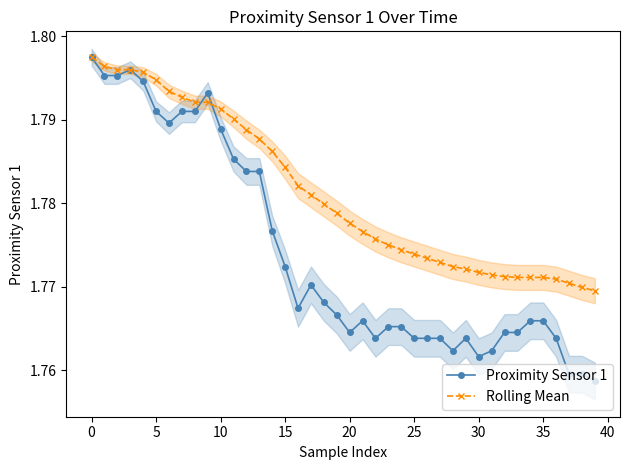

How many Rolling Mean values are between 1 and 2?

40